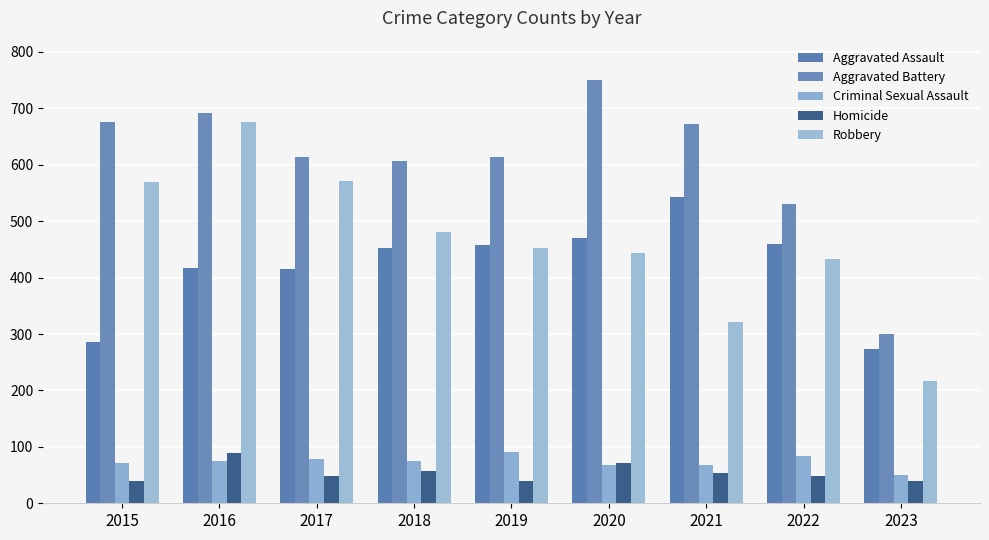

What is the difference between the Aggravated Assault values at 2023 and 2021?

270